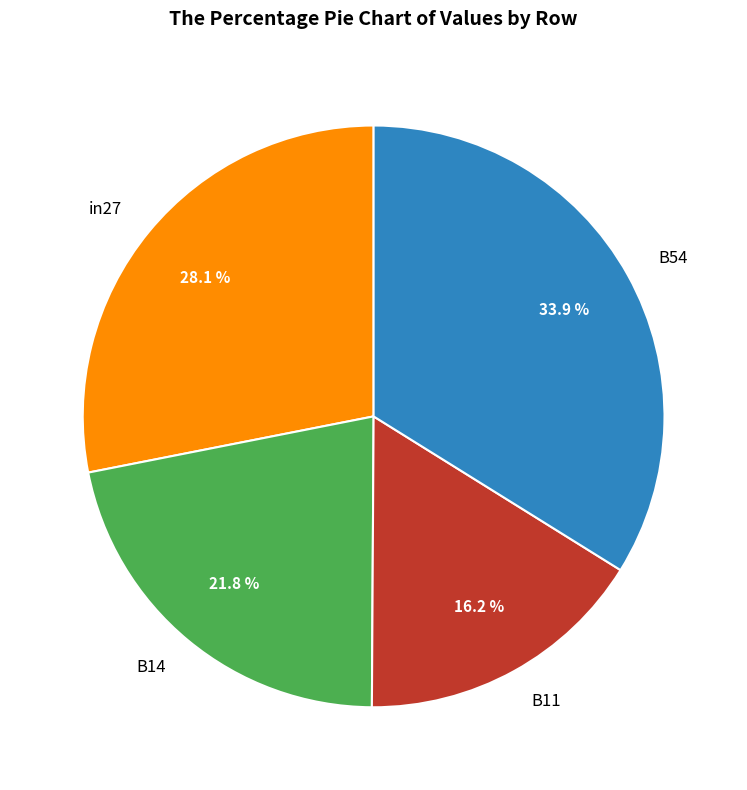

What percentage do B11 and B14 together represent?

38.0%